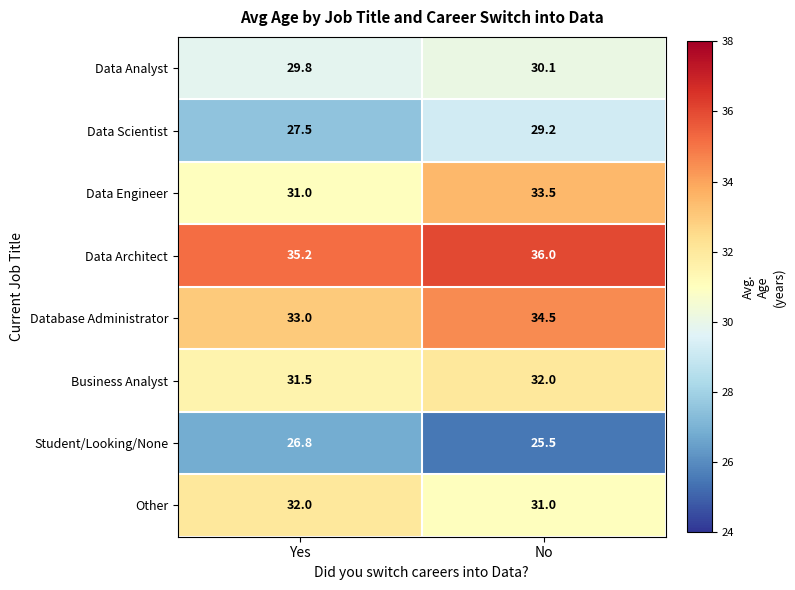

Which series changed the most between Yes and No?

Data Engineer